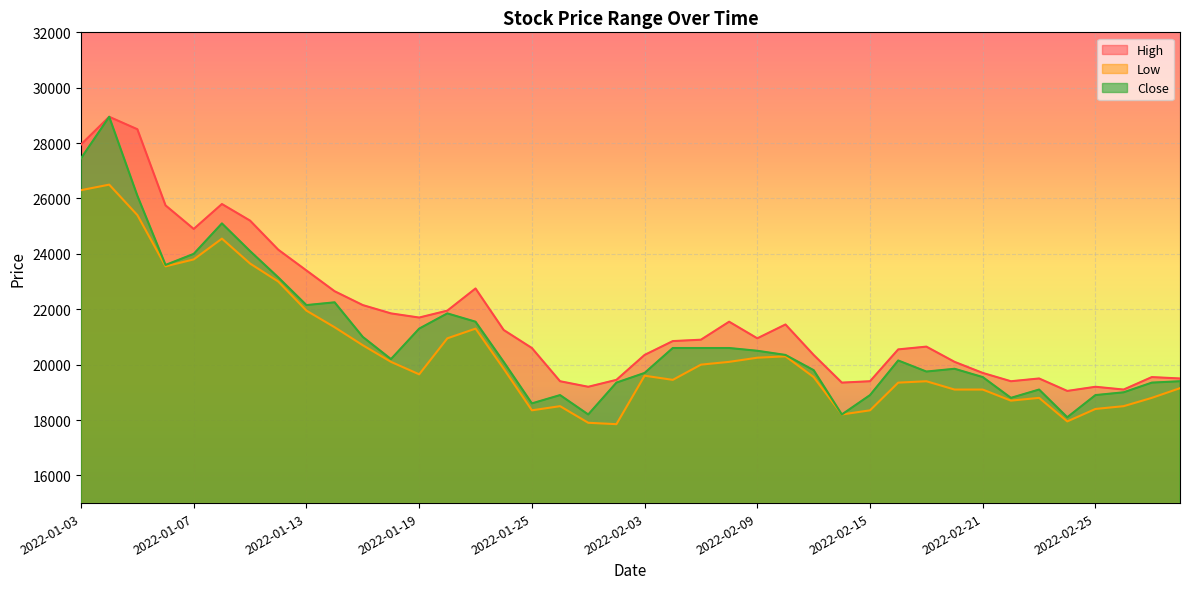

How many lines are shown in the chart?

3